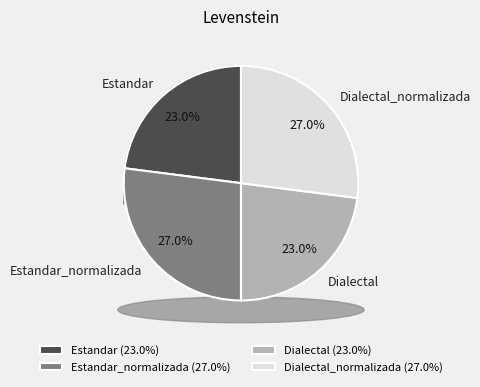

How many slices are in this pie chart?

4